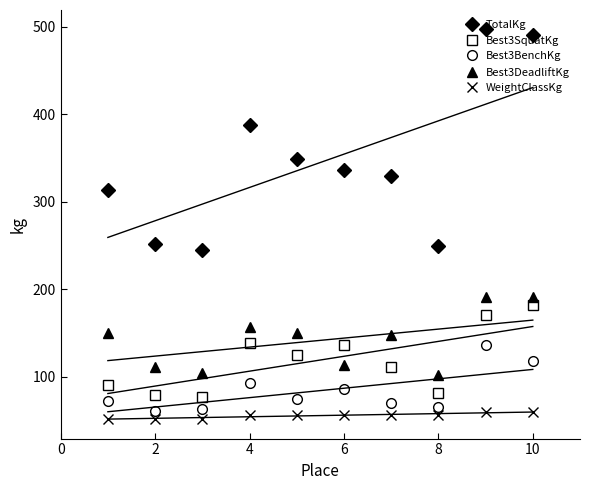

How many values in the Best3DeadliftKg series exceed 149?

5